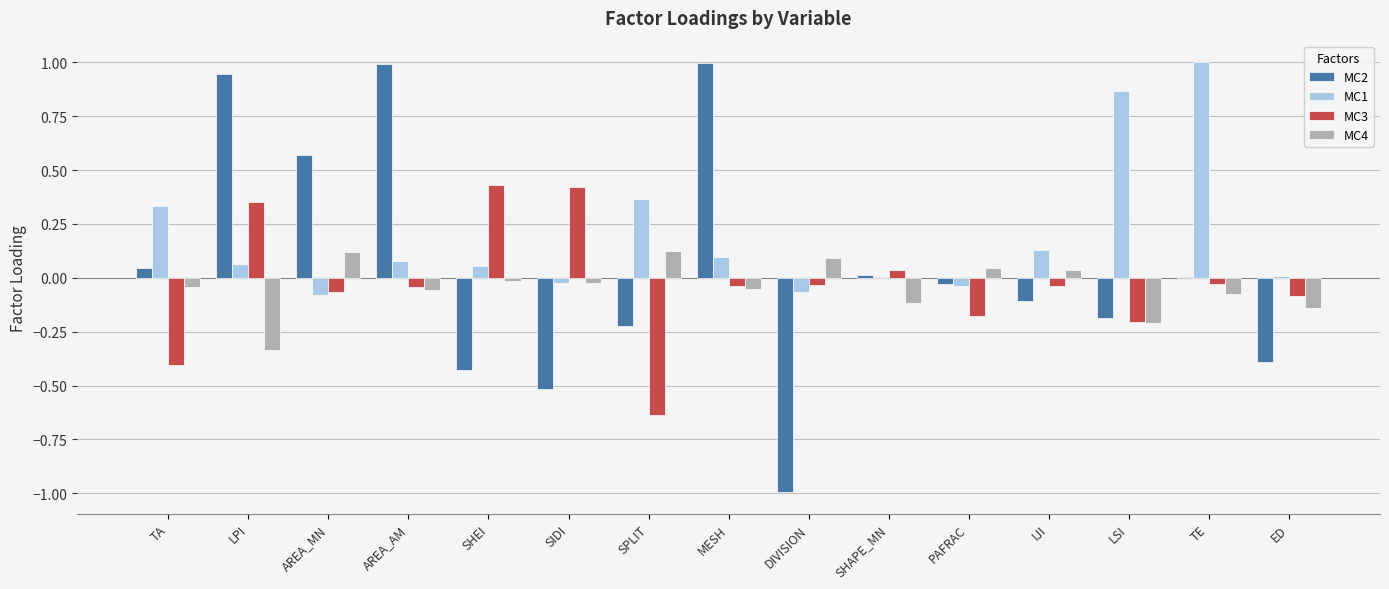

At which label does MC1 reach its peak?

TE